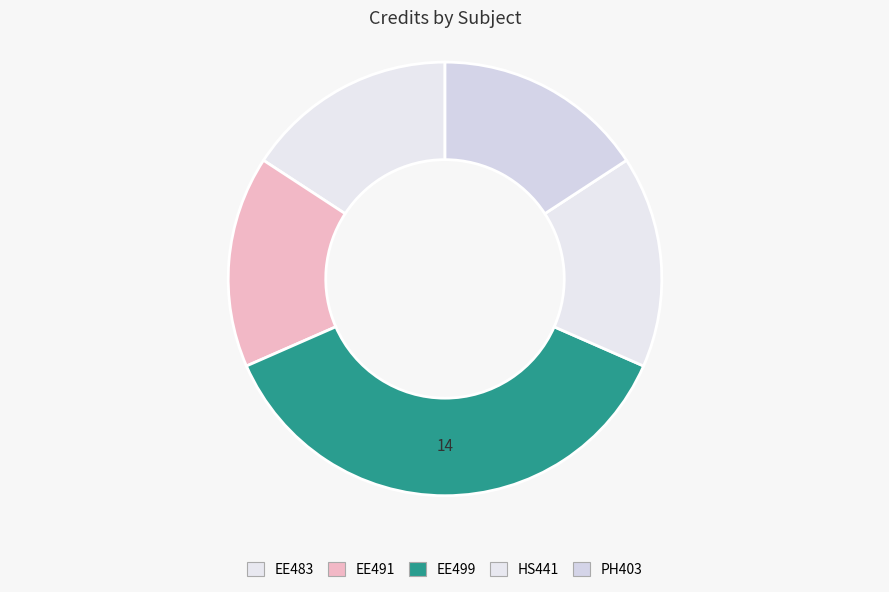

How many segments does this pie chart have?

5